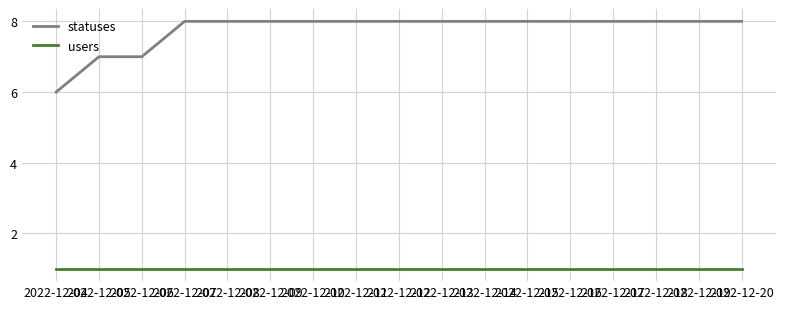

What is the lowest value of the statuses series?

6